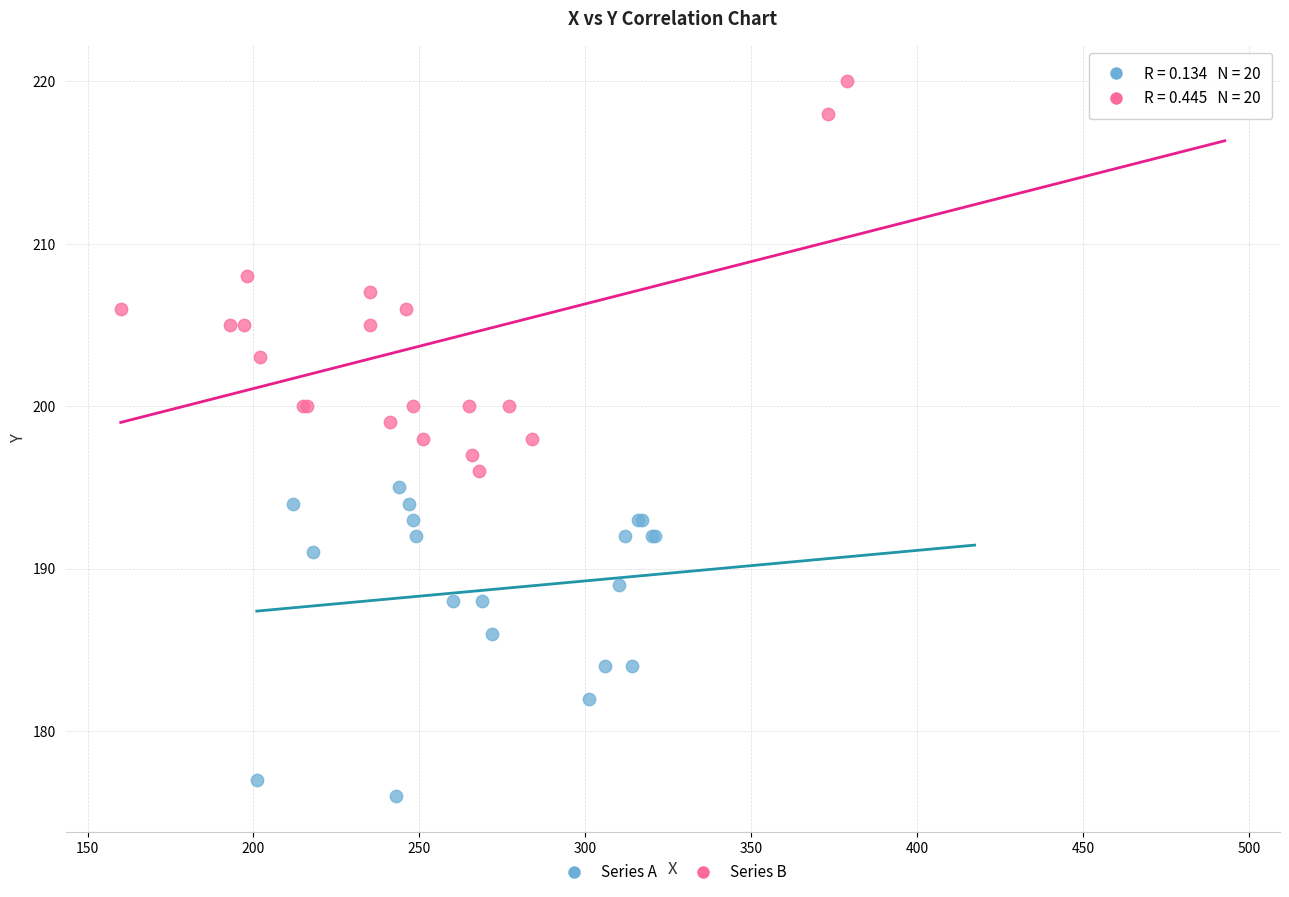

What are all the series names shown in the legend?

Series A, Series B